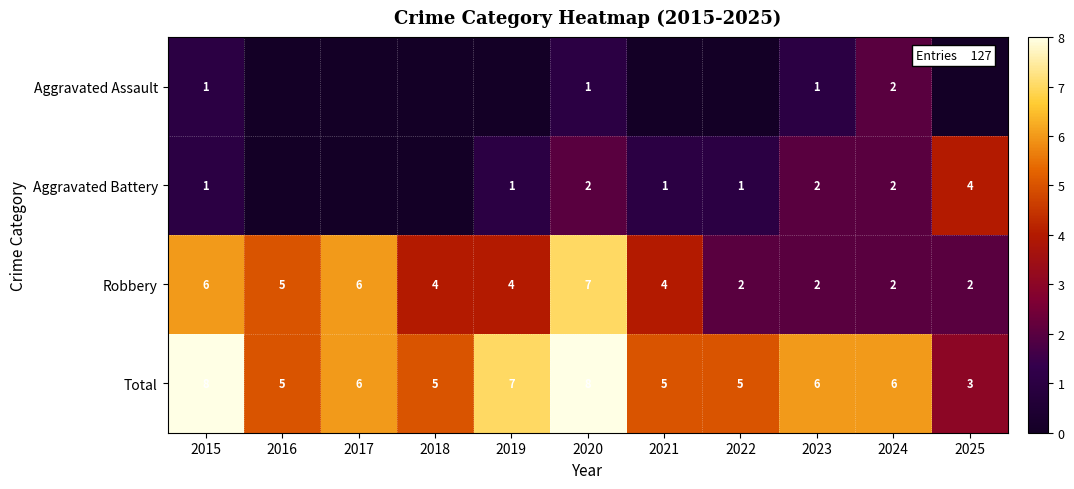

The value of Robbery at 2025 is 1. True or false?

False